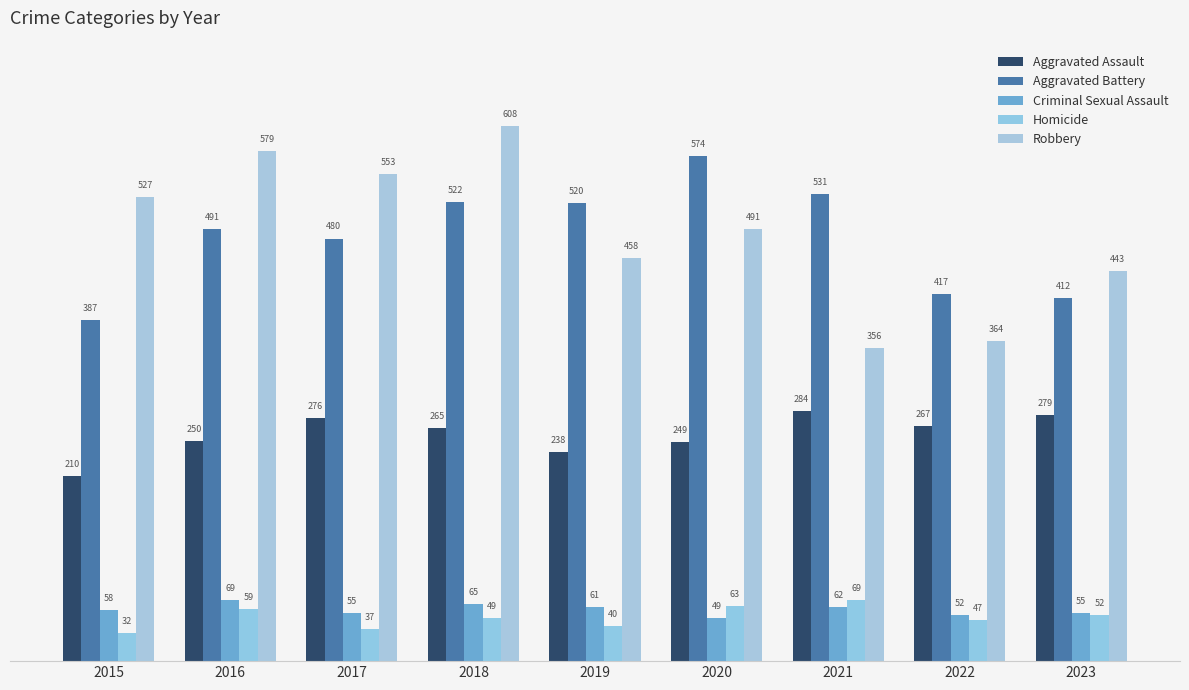

What is the average value of the Criminal Sexual Assault series?

58